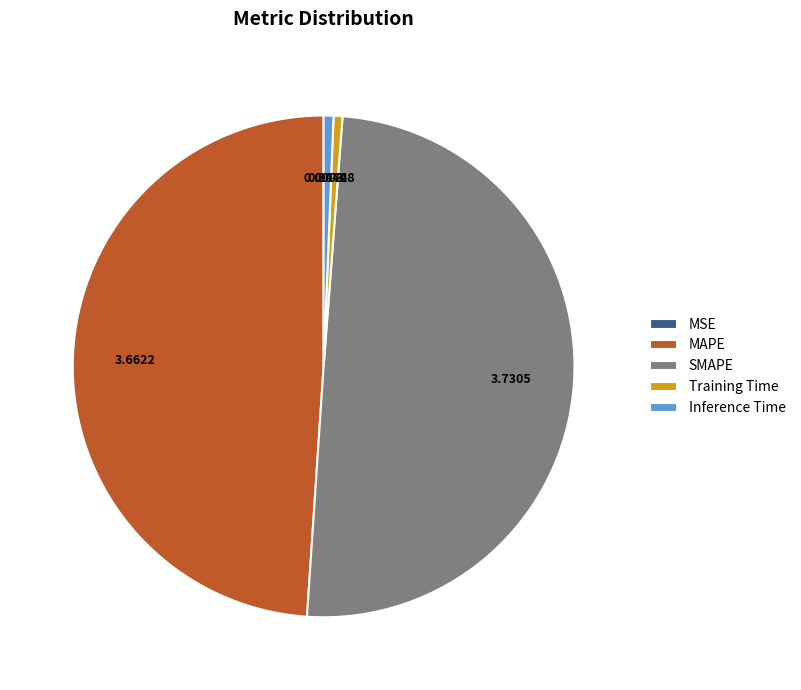

Which has a higher value, MAPE or Training Time?

MAPE